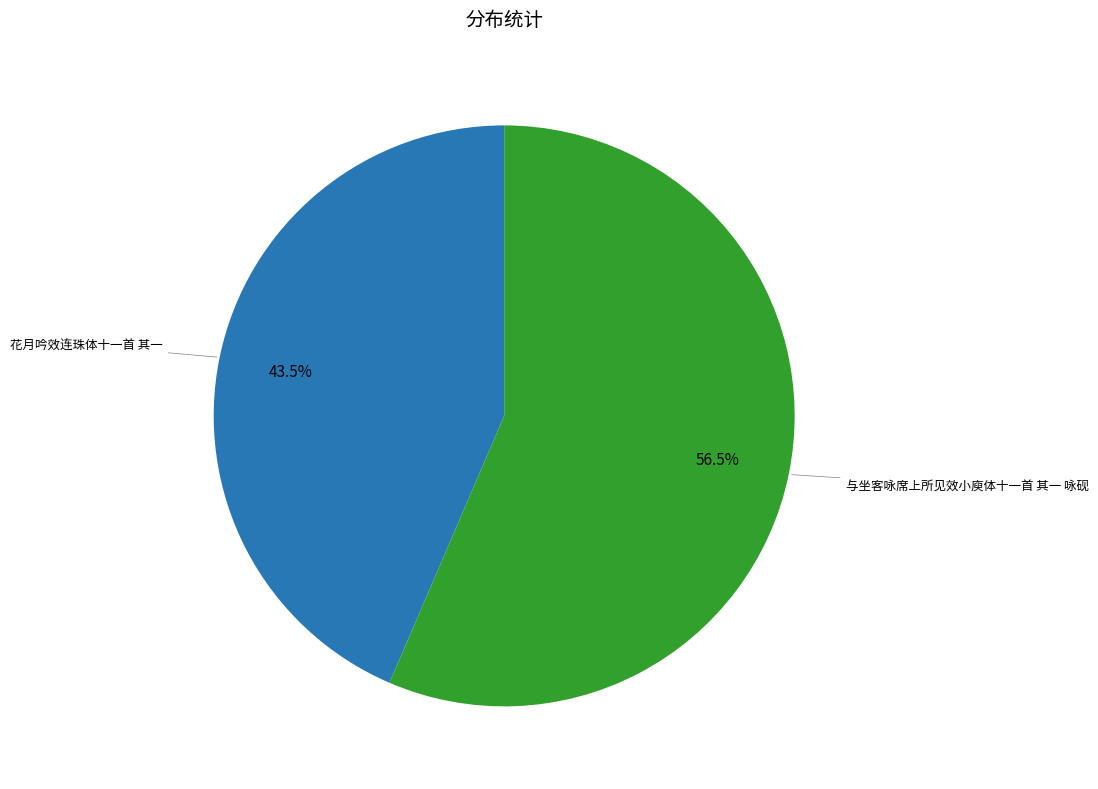

How many segments does this pie chart have?

2